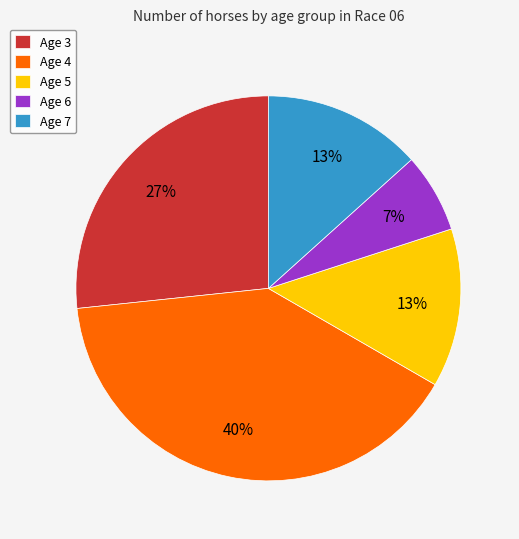

Between Age 7 and Age 4, which is larger?

Age 4